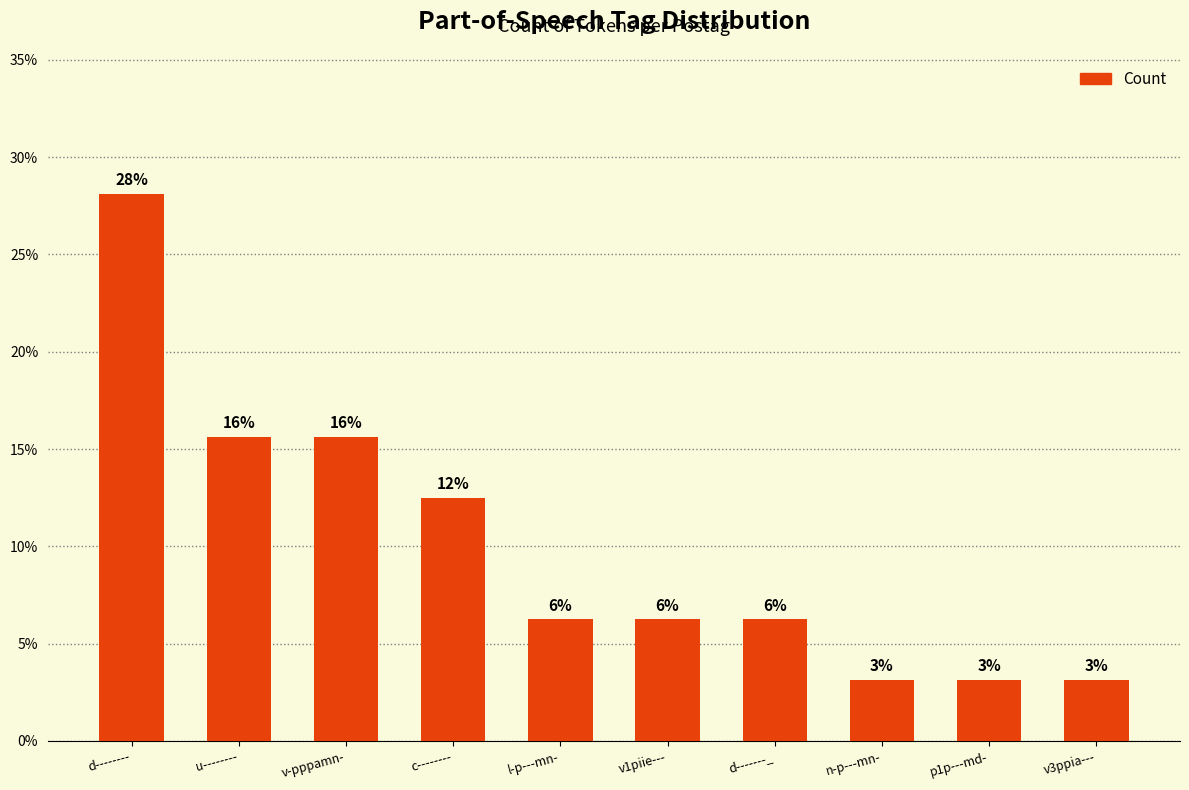

True or false: the data shows 10.9 at d-------_.

False